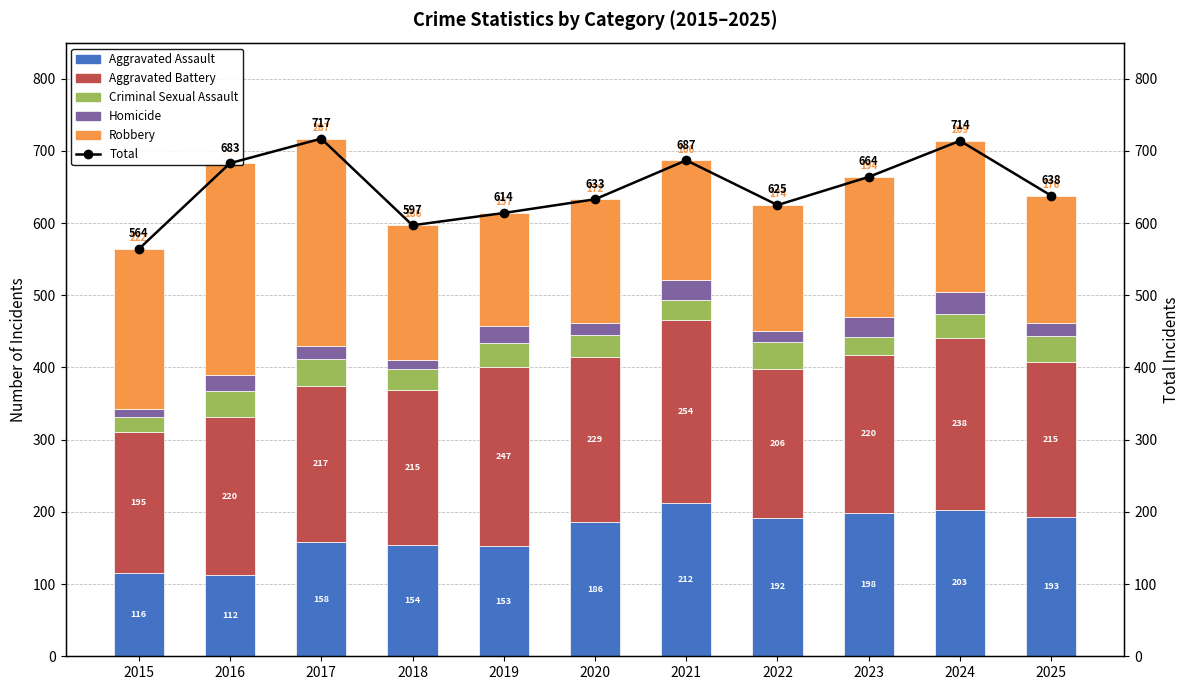

Reading left to right, transcribe all the data shown in this chart.

Aggravated Assault: 116	112	158	154	153	186	212	192	198	203	193
Aggravated Battery: 195	220	217	215	247	229	254	206	220	238	215
Criminal Sexual Assault: 20	36	37	29	34	30	27	38	24	33	35
Homicide: 11	22	18	13	23	16	28	15	28	31	19
Robbery: 222	293	287	186	157	172	166	174	194	209	176
Total: 564	683	717	597	614	633	687	625	664	714	638